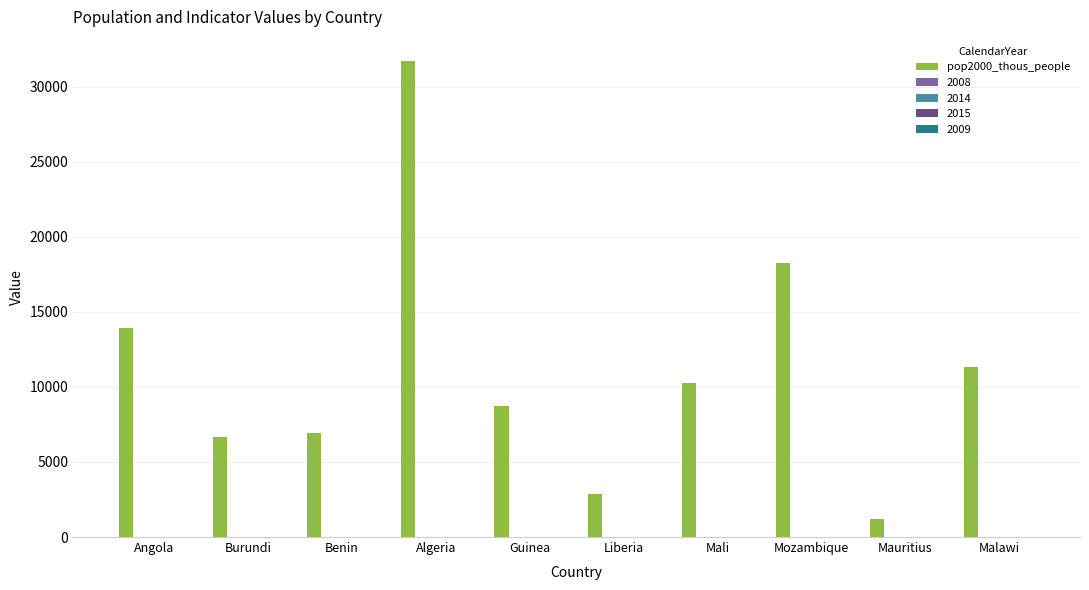

At which category is the sum across all series the highest?

Algeria